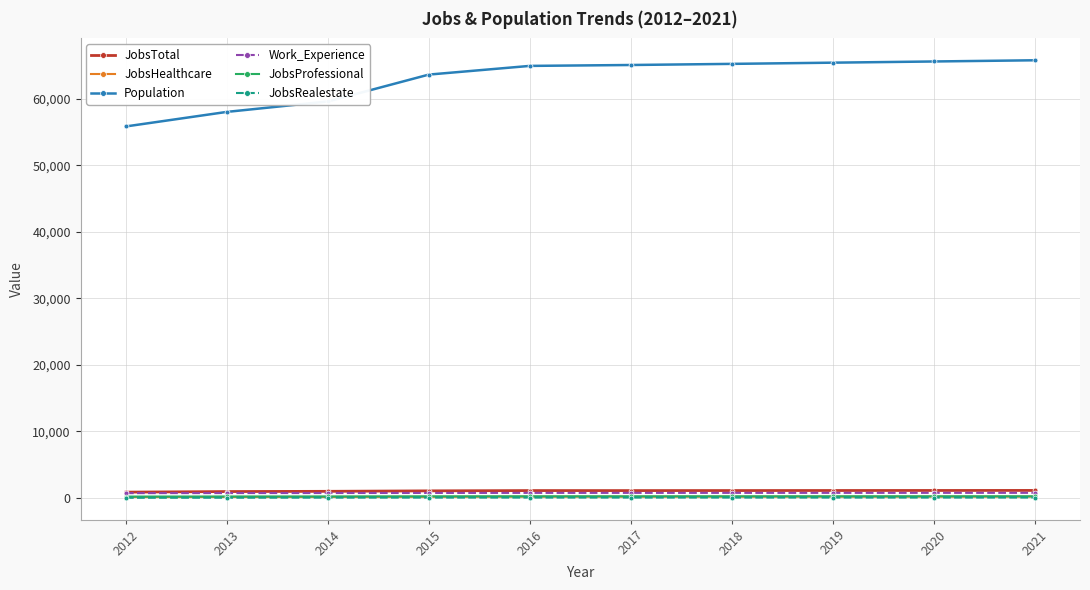

What is the total value across all series at 2016?

67384